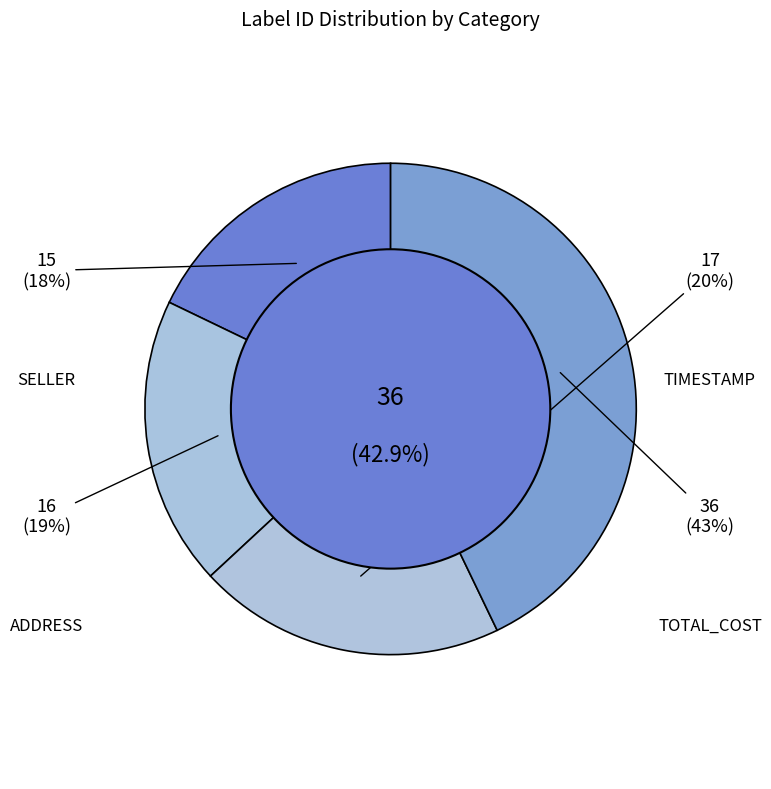

Does any single category account for the majority?

No